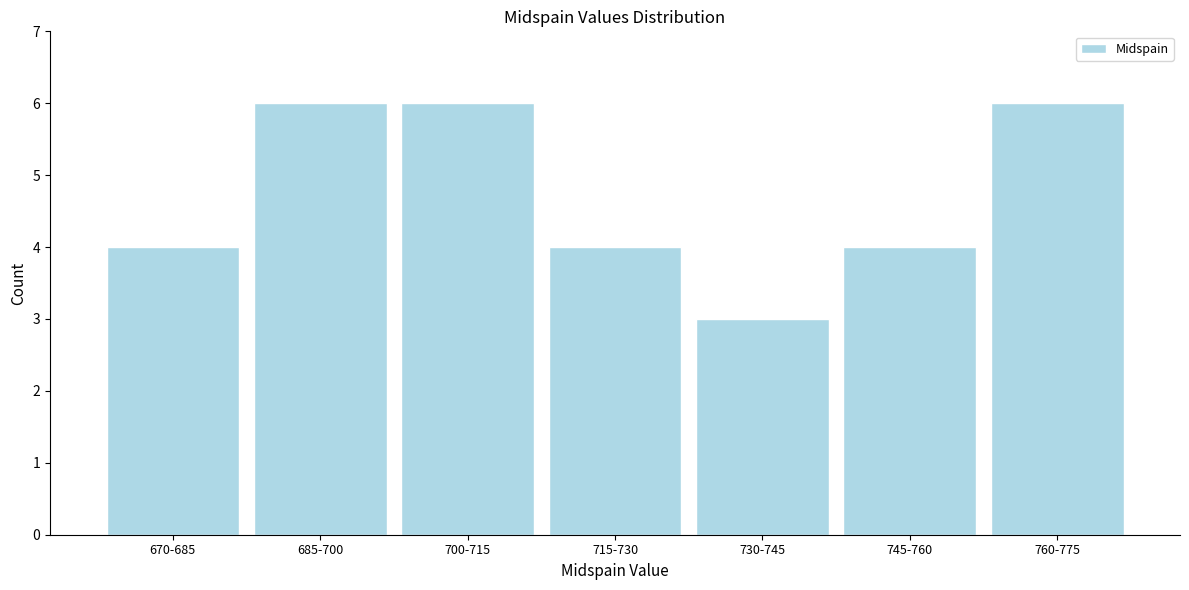

Reading left to right, what are all the values shown in this chart?

4	6	6	4	3	4	6